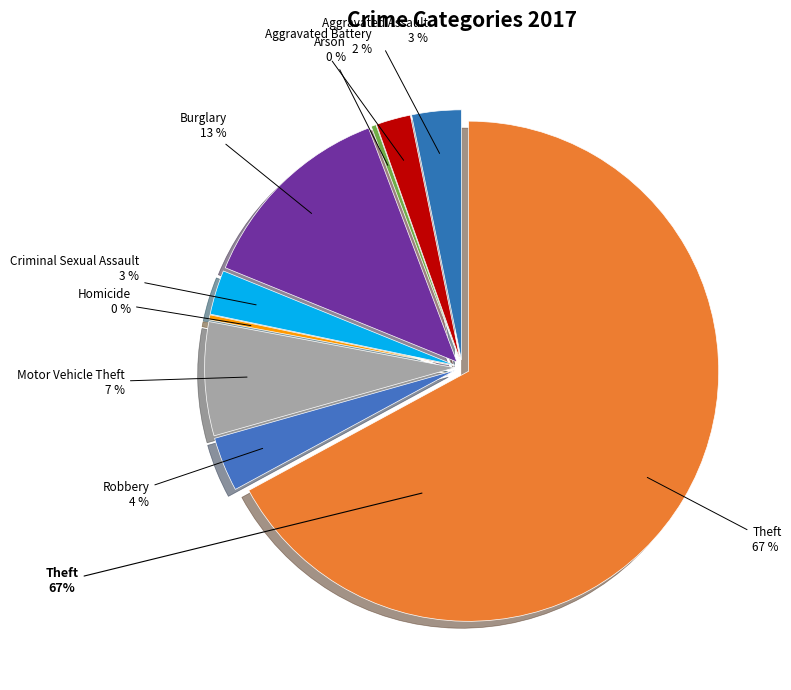

Rank the categories by value from lowest to highest.

Arson, Homicide, Aggravated Battery, Criminal Sexual Assault, Aggravated Assault, Robbery, Motor Vehicle Theft, Burglary, Theft